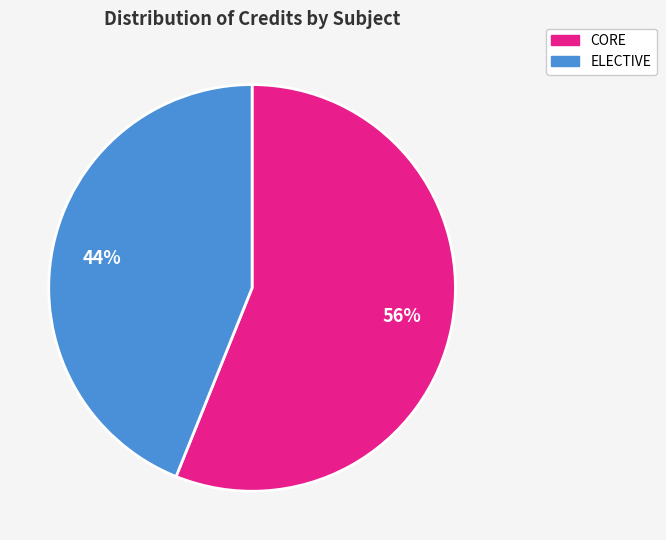

How many slices are in this pie chart?

2